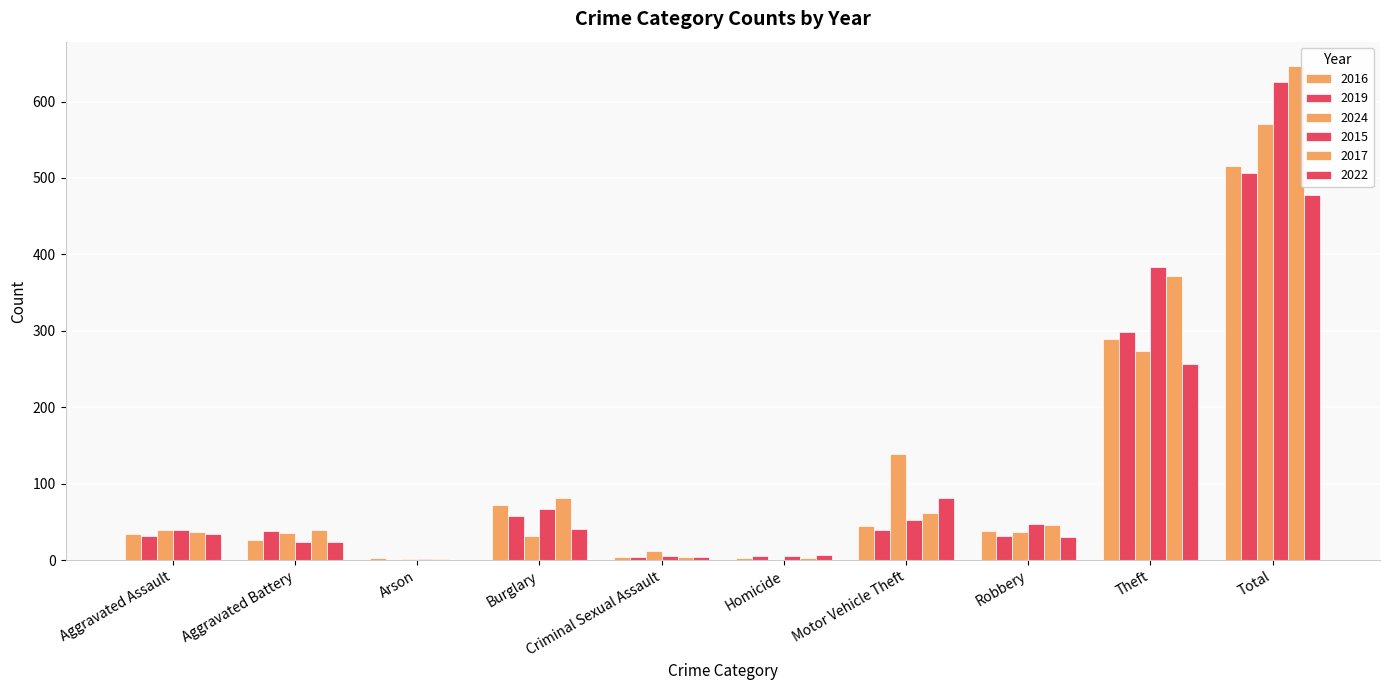

Are the bars horizontal?

No